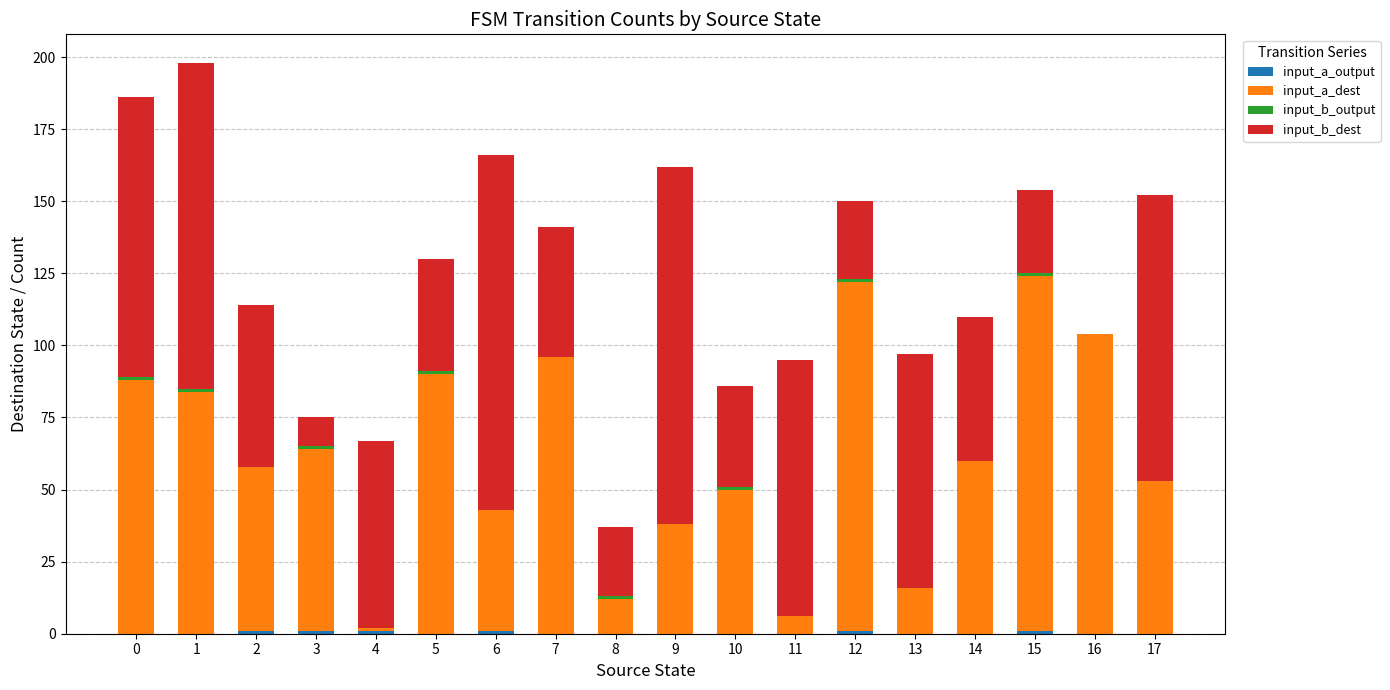

Are the bars horizontal?

No